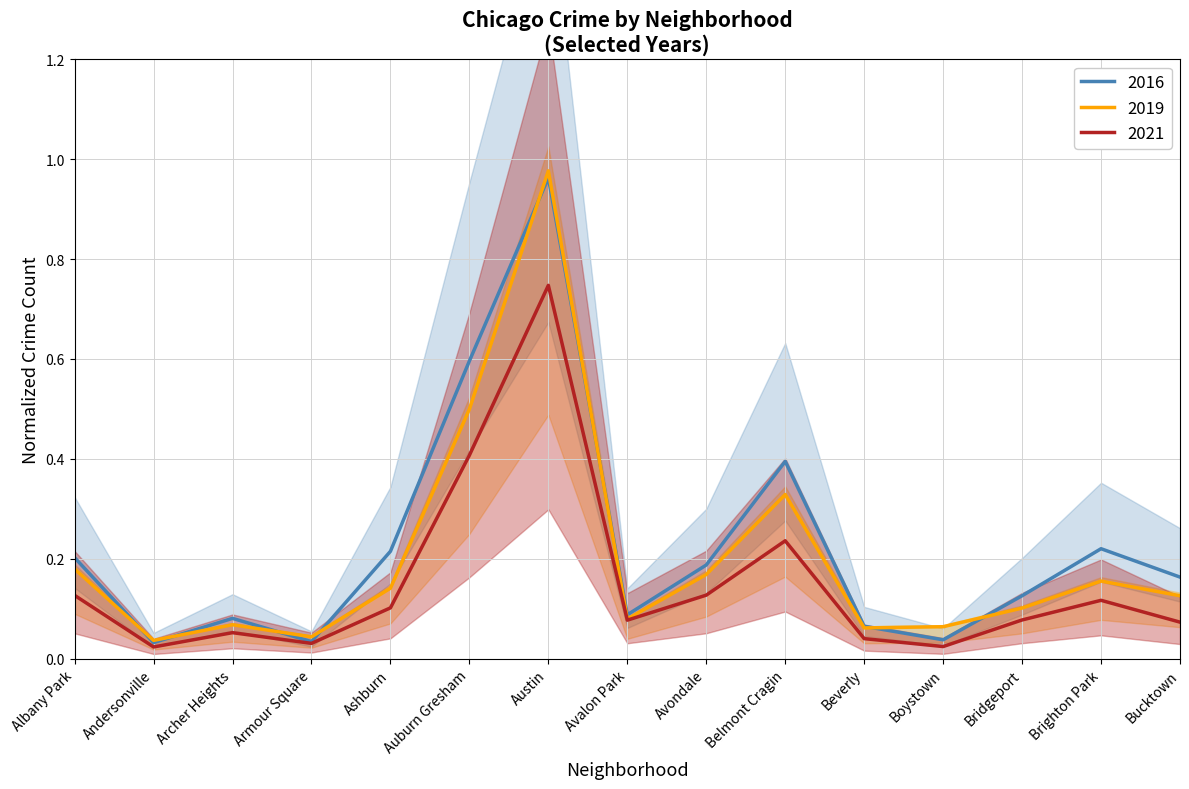

The 2018 series shows 0.1 at Ashburn. True or false?

True